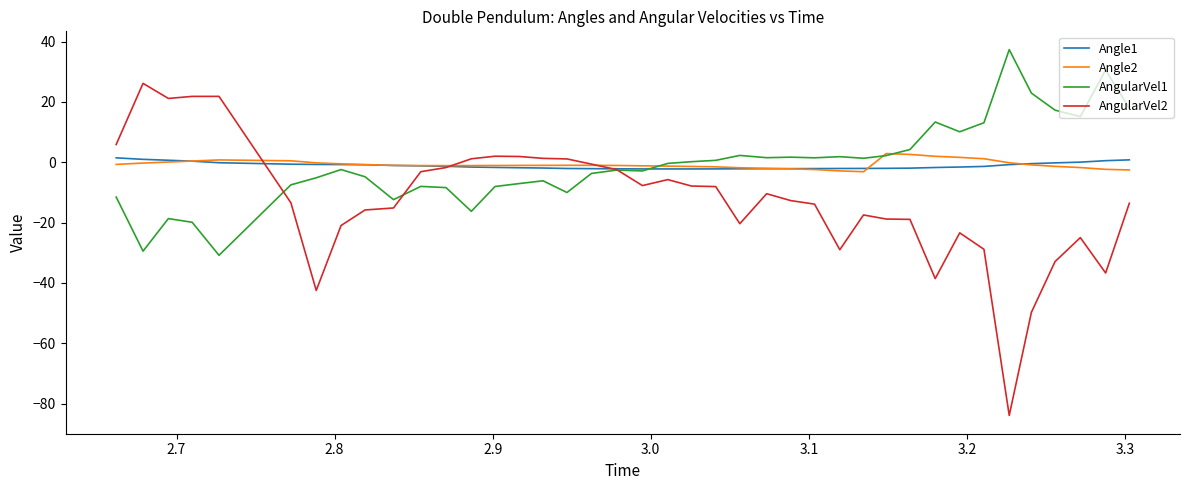

What is the lowest value of the AngularVel1 series?

-30.8